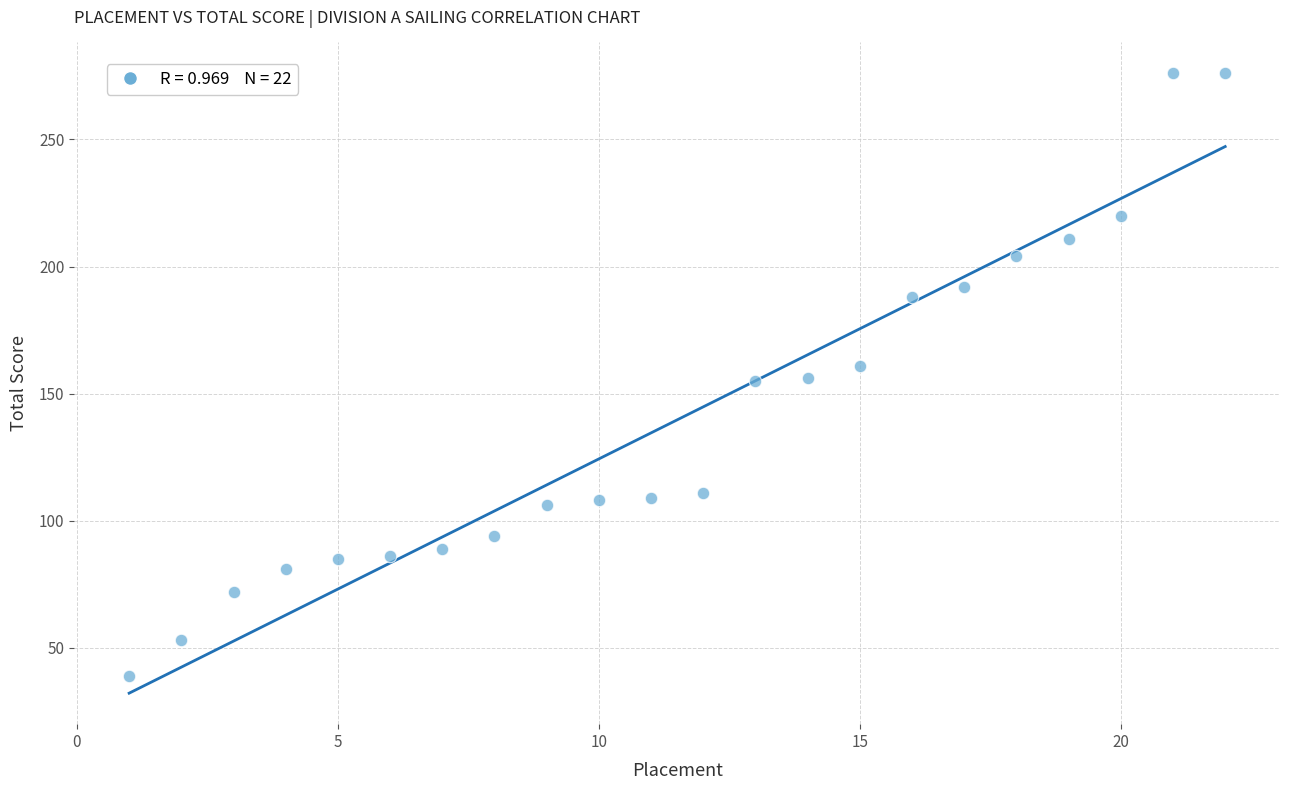

What is the range of X values (max minus min)?

21